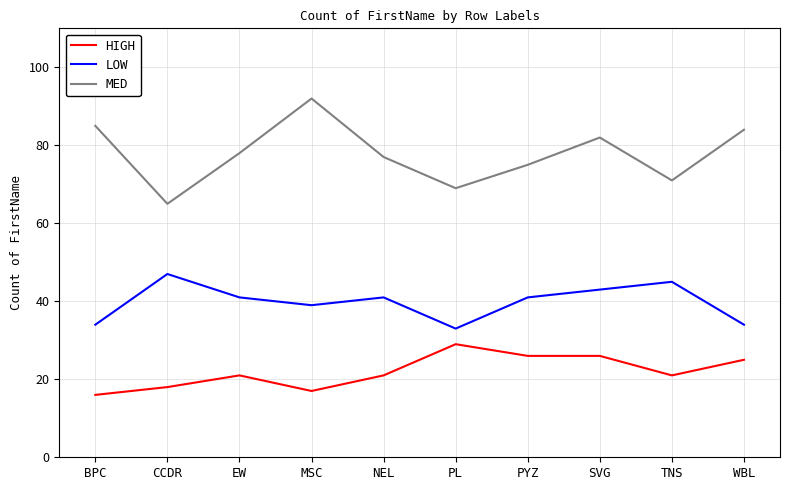

Reading left to right, what are all the values shown in this chart?

HIGH: 16	18	21	17	21	29	26	26	21	25
LOW: 34	47	41	39	41	33	41	43	45	34
MED: 85	65	78	92	77	69	75	82	71	84